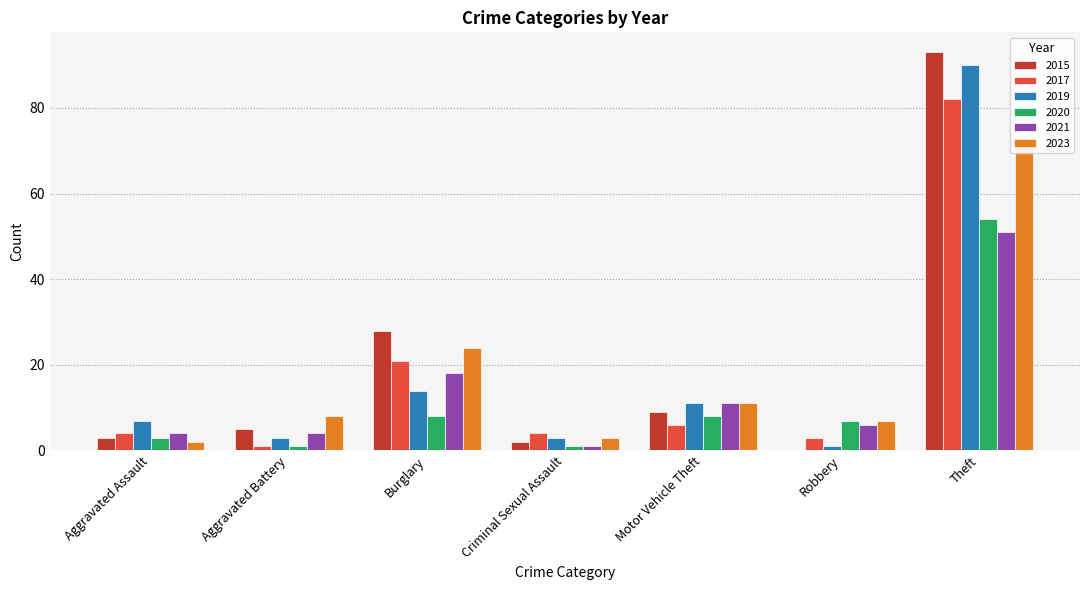

What is the approximate value of 2021 at Robbery, to the nearest 5?

5